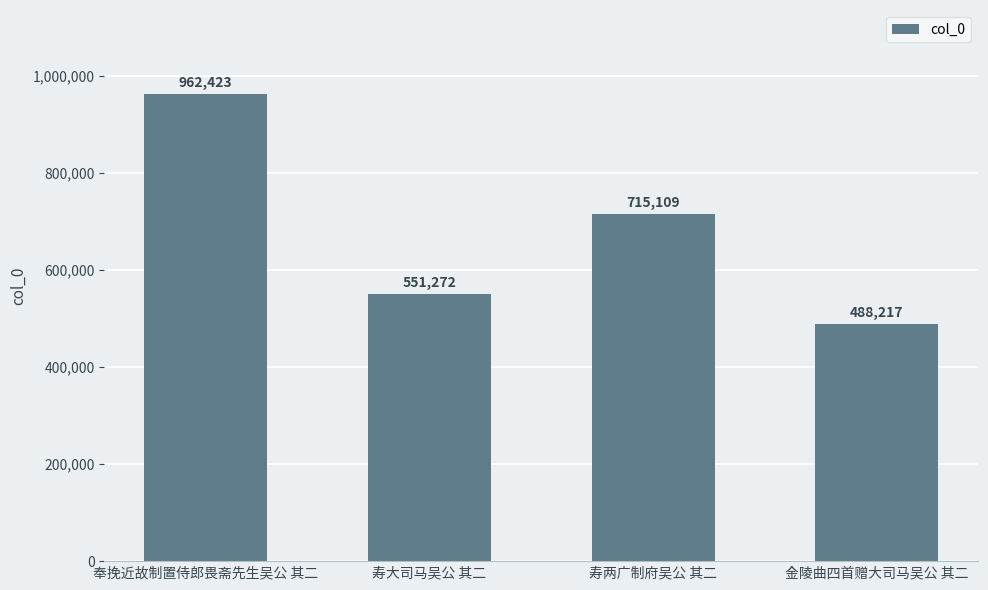

How many values are between 551272 and 962423?

3